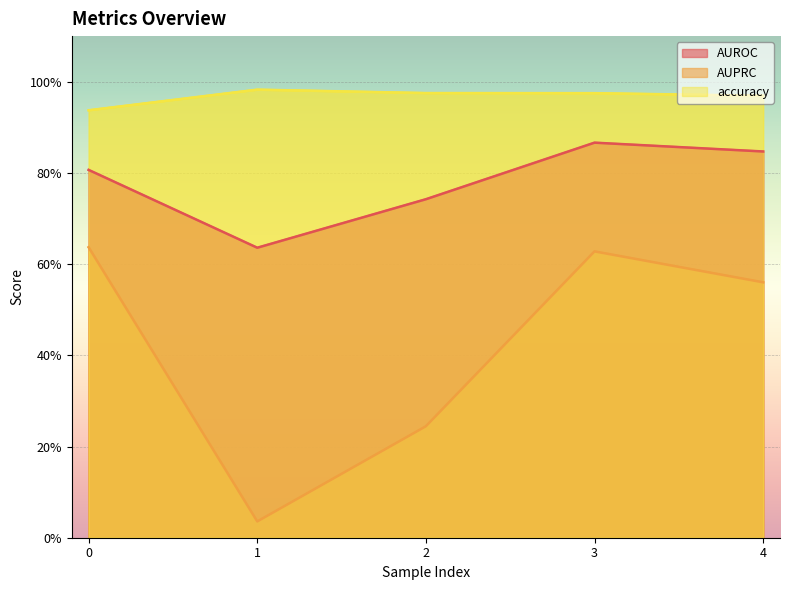

At which category is the sum across all series the highest?

3